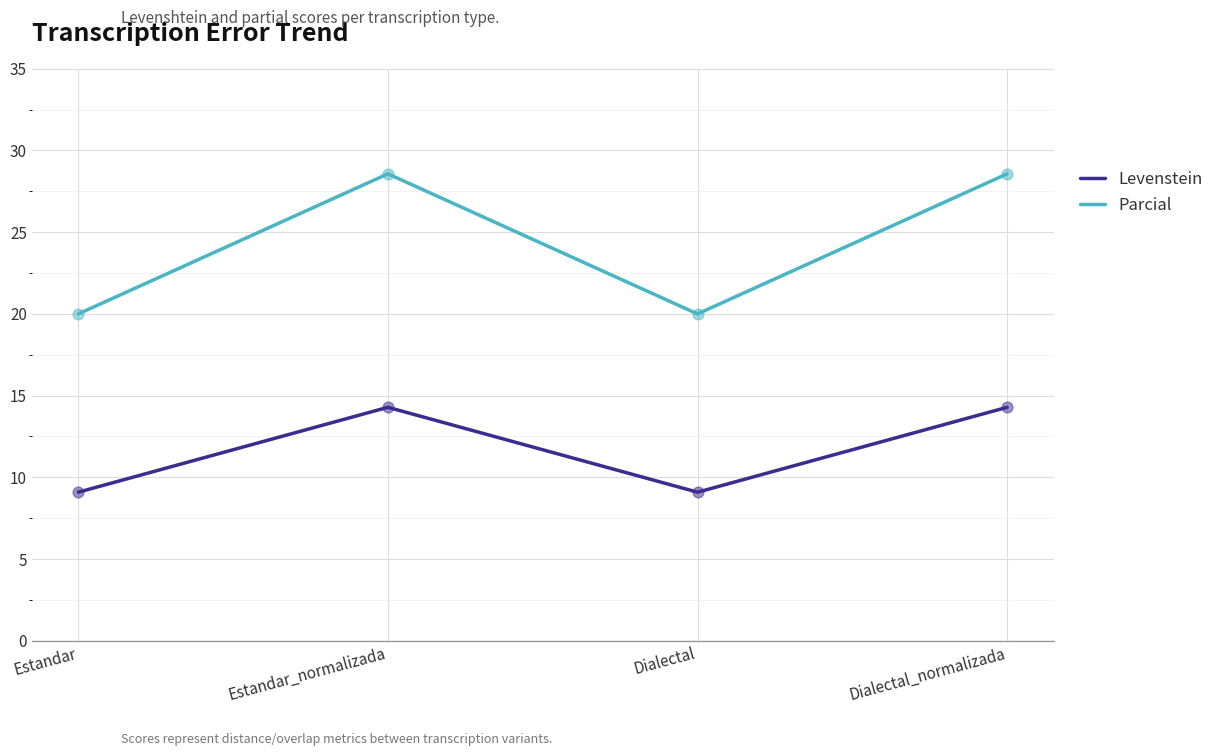

What are all the series names shown in the legend?

Levenstein, Parcial